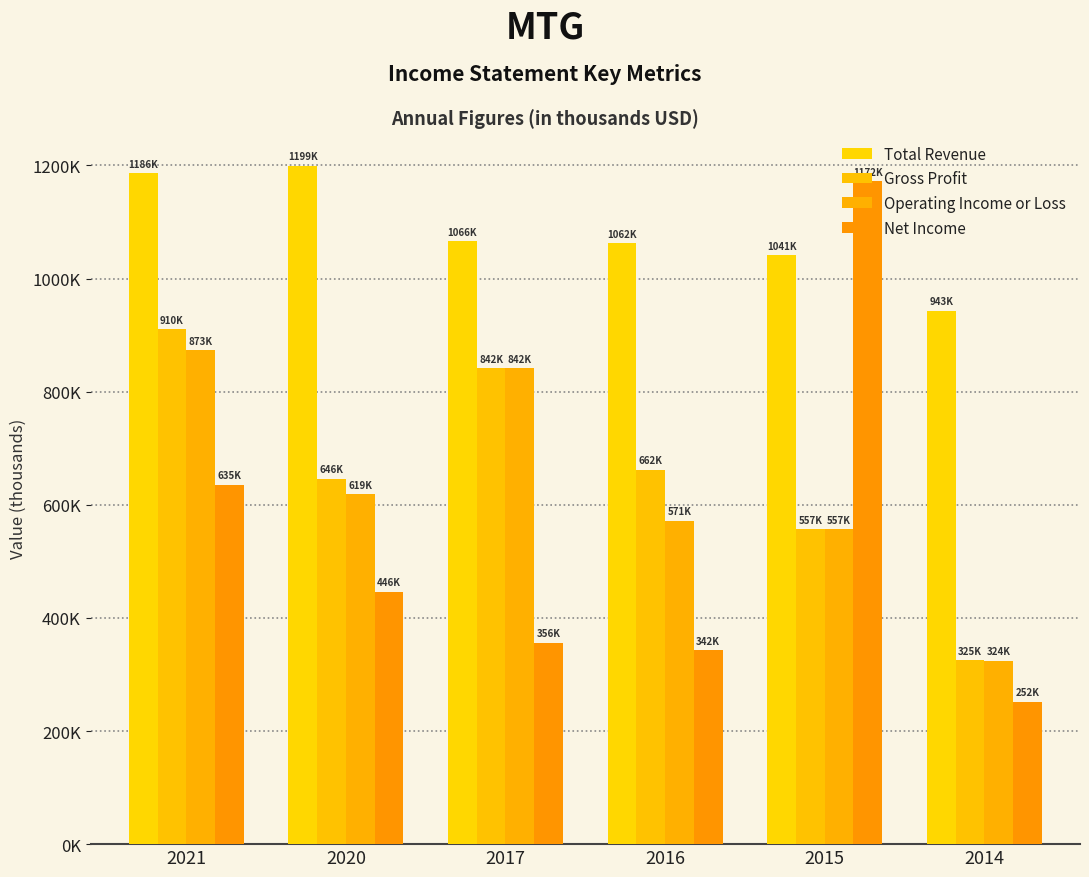

Are the bars grouped side by side (vs. stacked)?

Yes